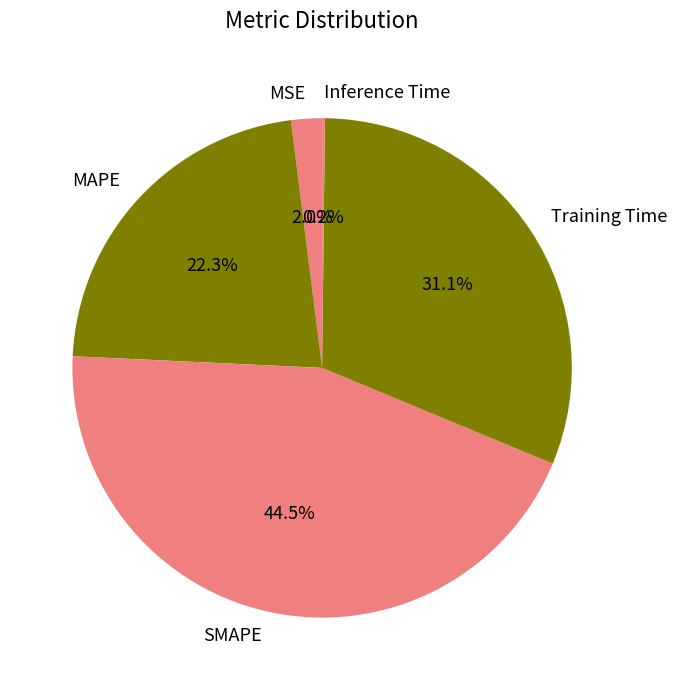

What is the largest slice in the pie chart?

SMAPE